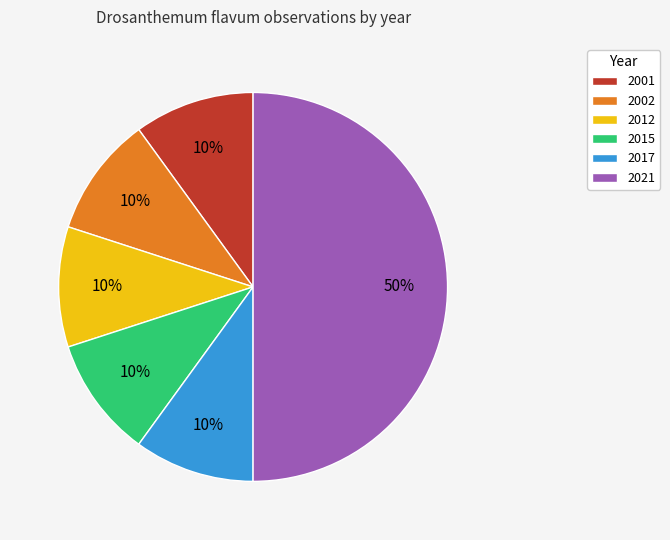

To the nearest percent, what is the average slice percentage?

17%